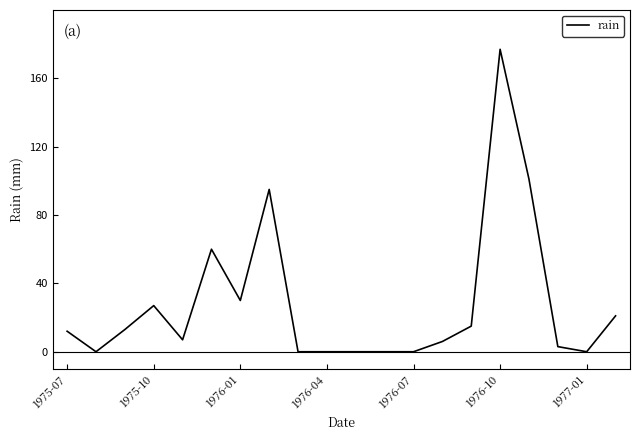

What is the greatest value displayed?

177